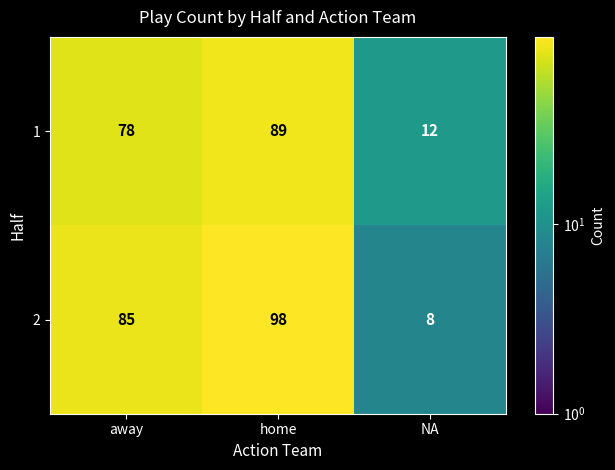

Which series has the largest total across all categories?

2